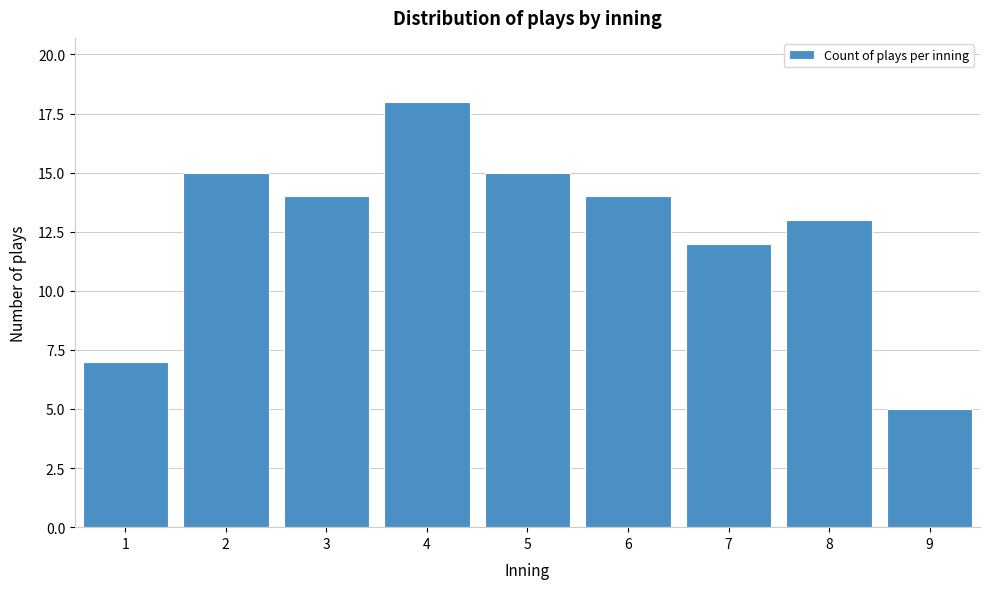

Reading right to left, transcribe all the data shown in this chart.

9=5	8=13	7=12	6=14	5=15	4=18	3=14	2=15	1=7